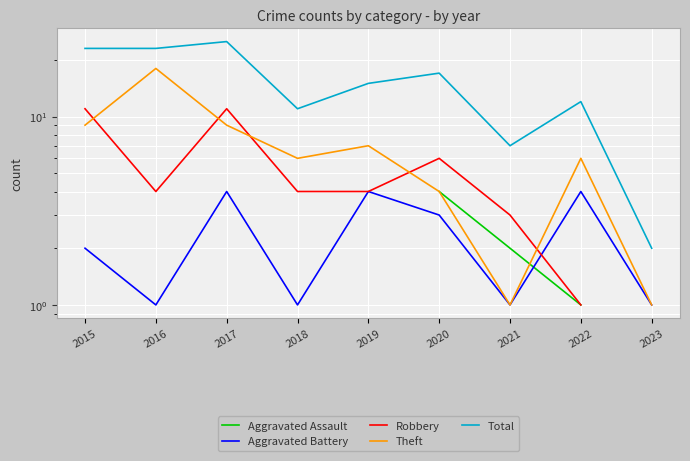

Which series has the largest total across all categories?

Total